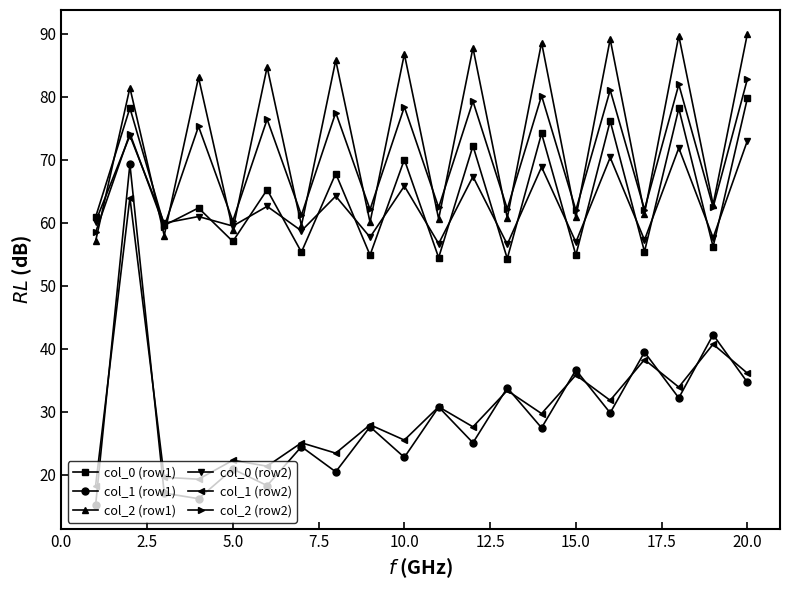

True or false: col_0 (row2) has more than 2 interior local peaks.

True